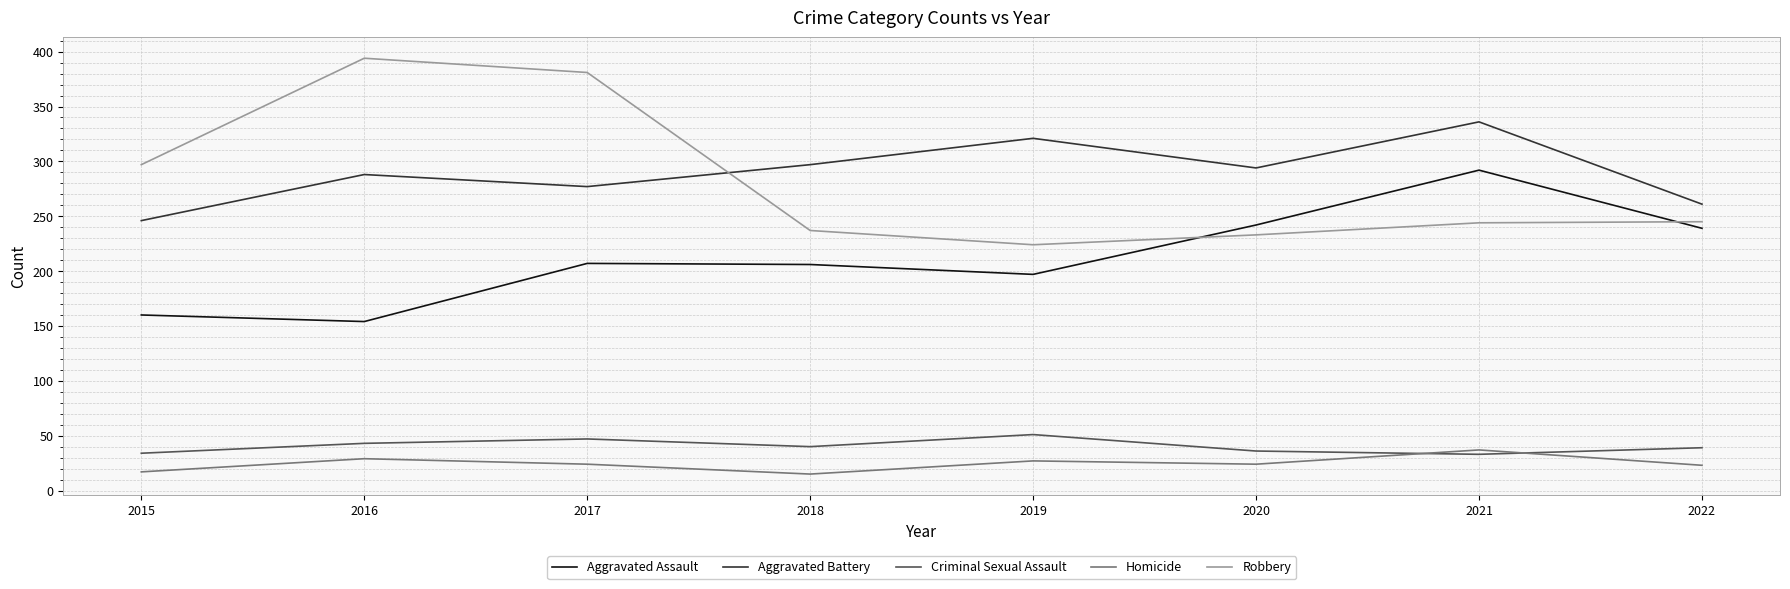

Is it true that Robbery equals 161 at 2018?

False